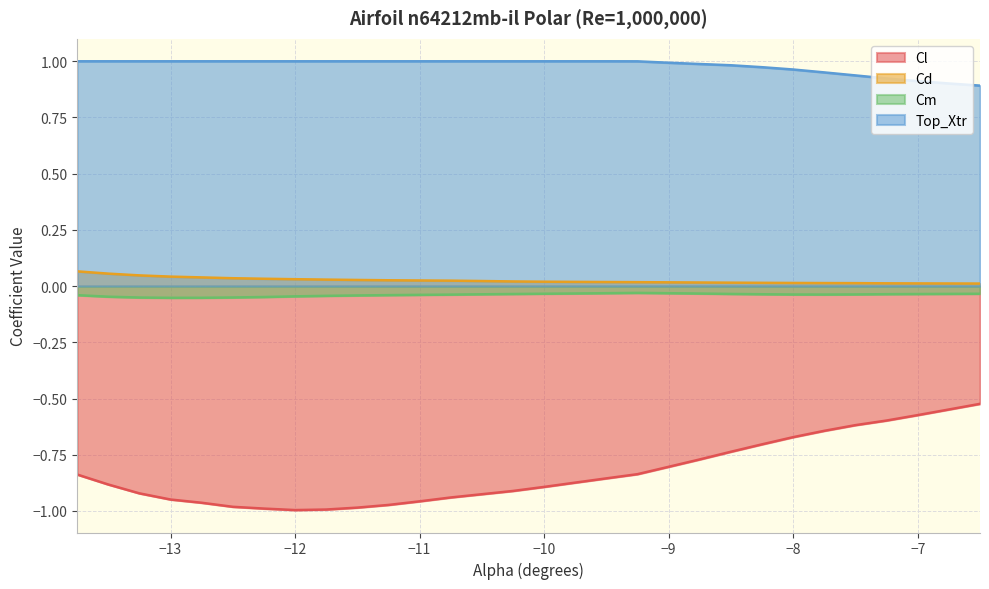

Which series has the largest range (max minus min)?

Cl